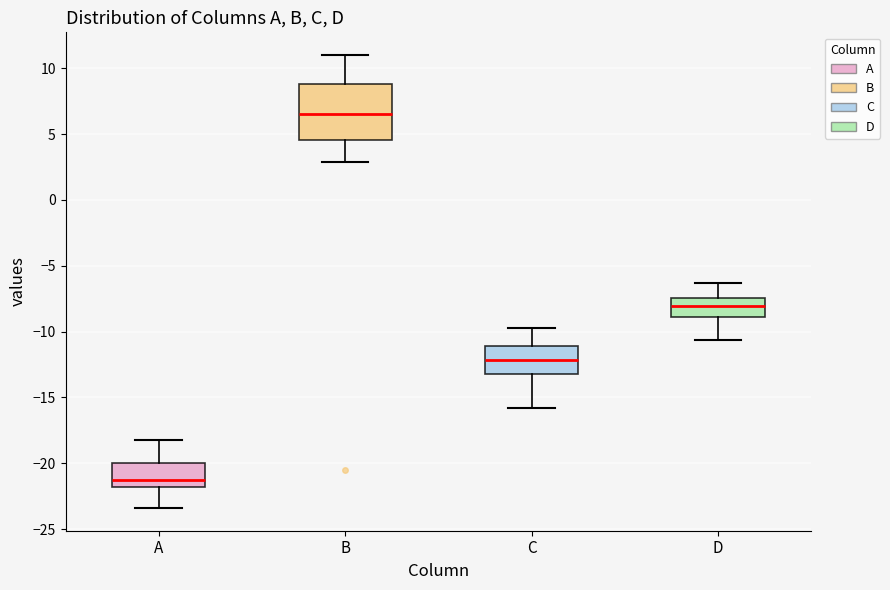

Which box has the highest median line?

B